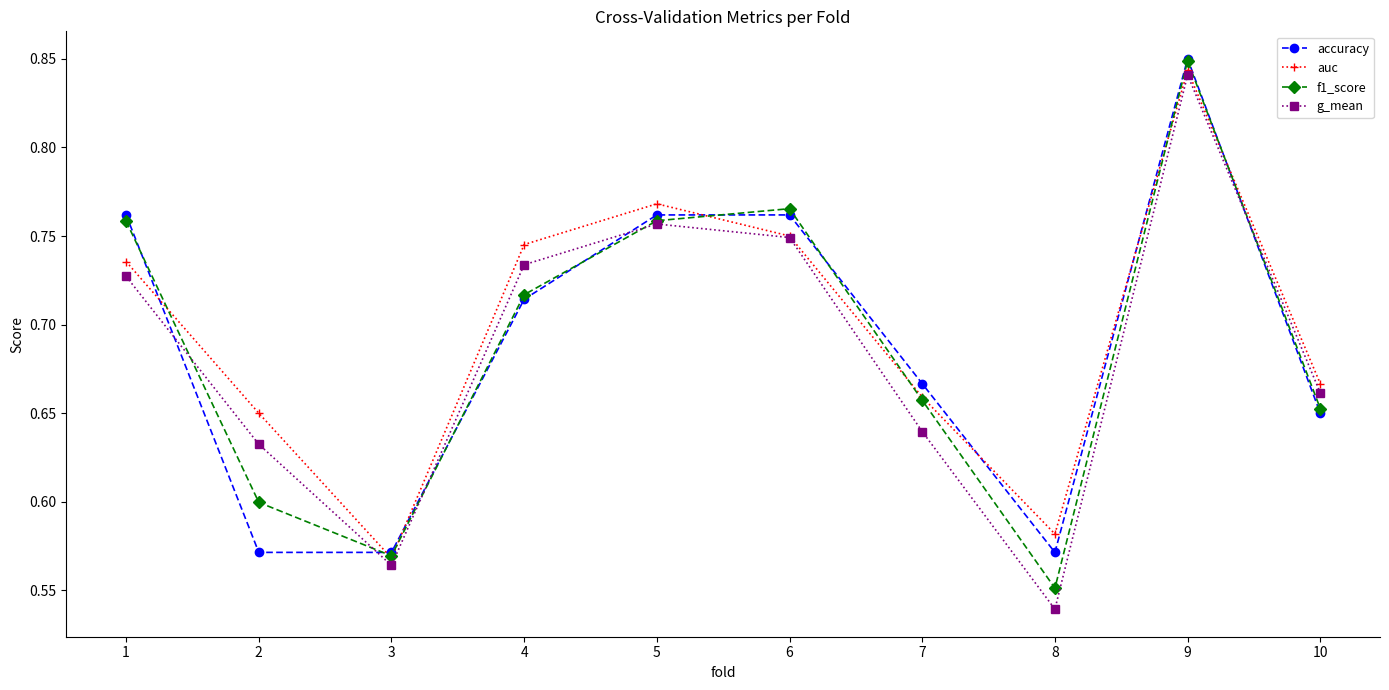

Which label corresponds to the largest value in the chart?

9